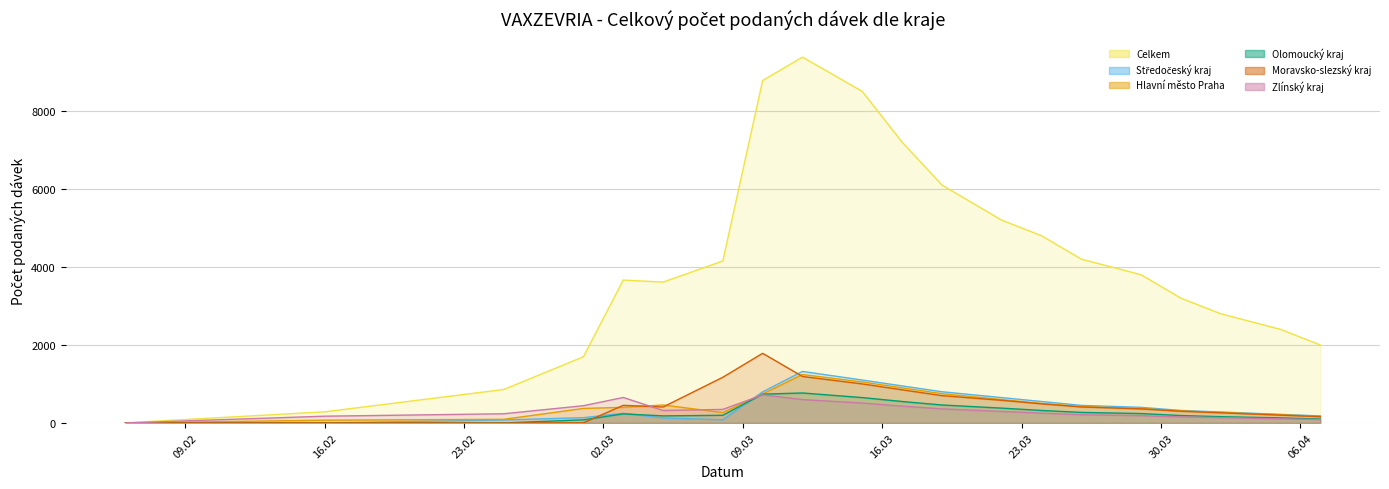

What is the approximate value of Olomoucký kraj at 10.03.2021, to the nearest 100?

700